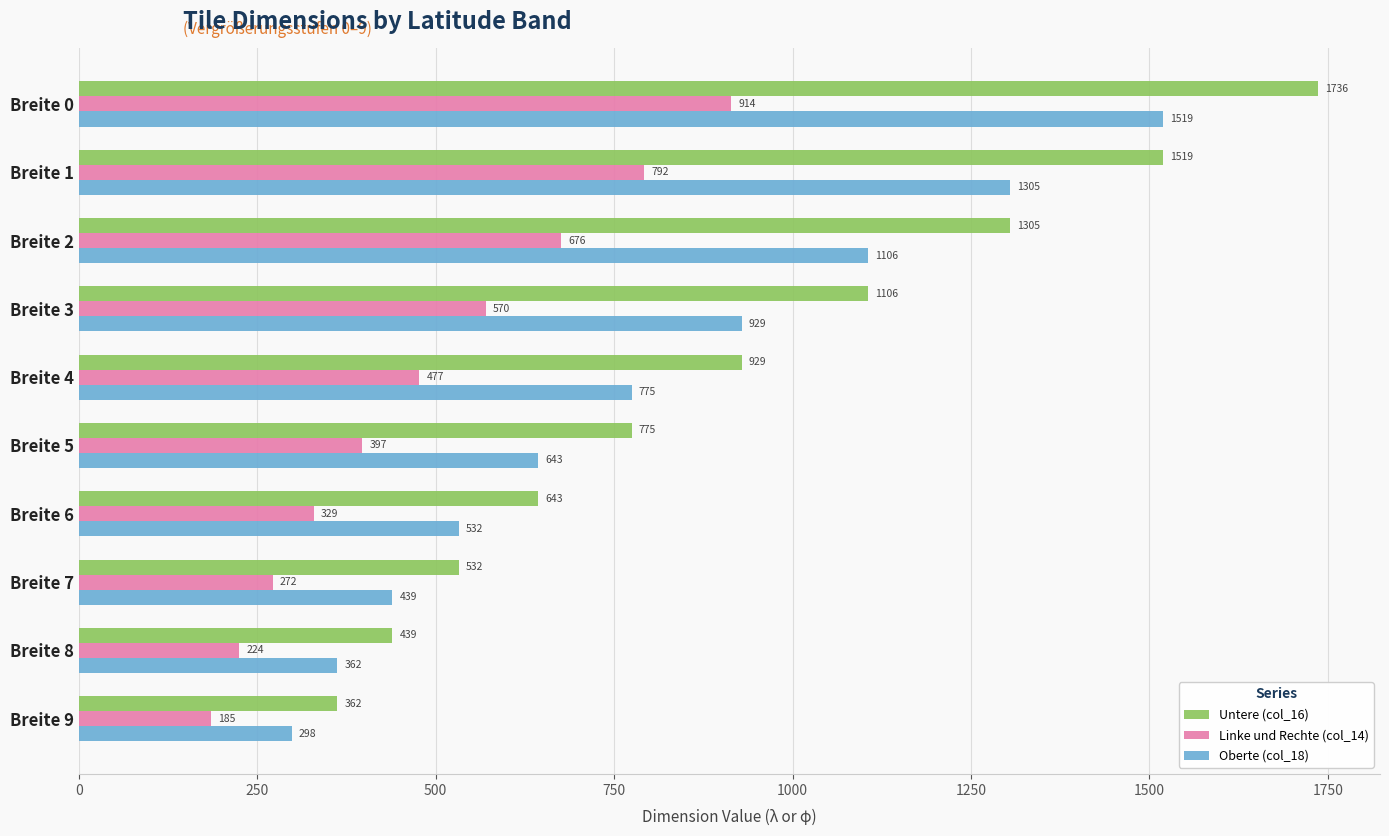

Which series has the largest total across all categories?

Untere (col_16)